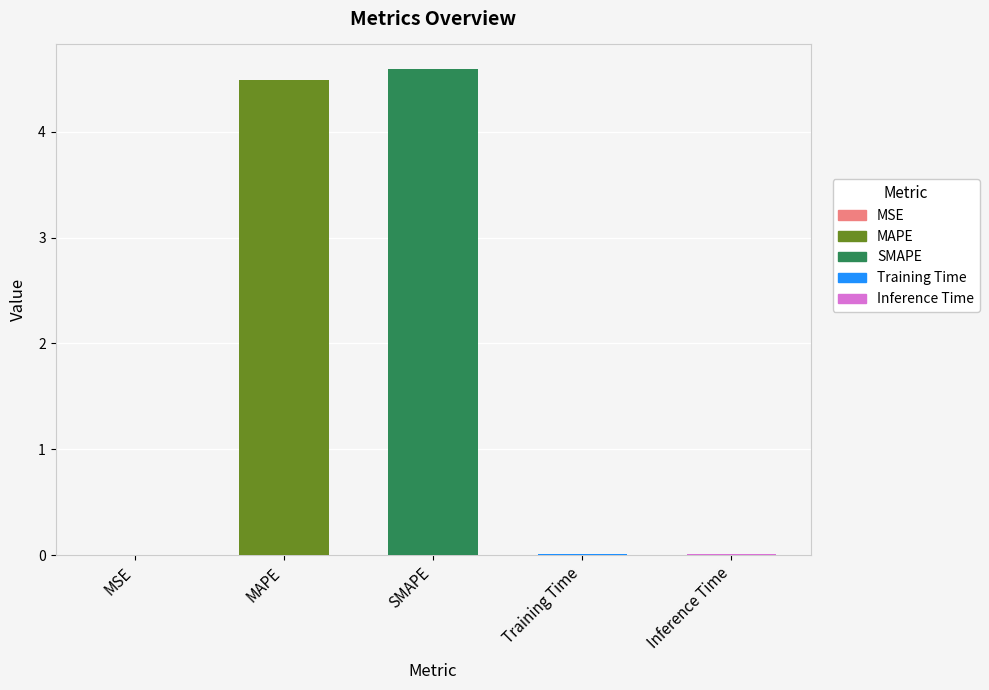

How many bars are there in total?

5